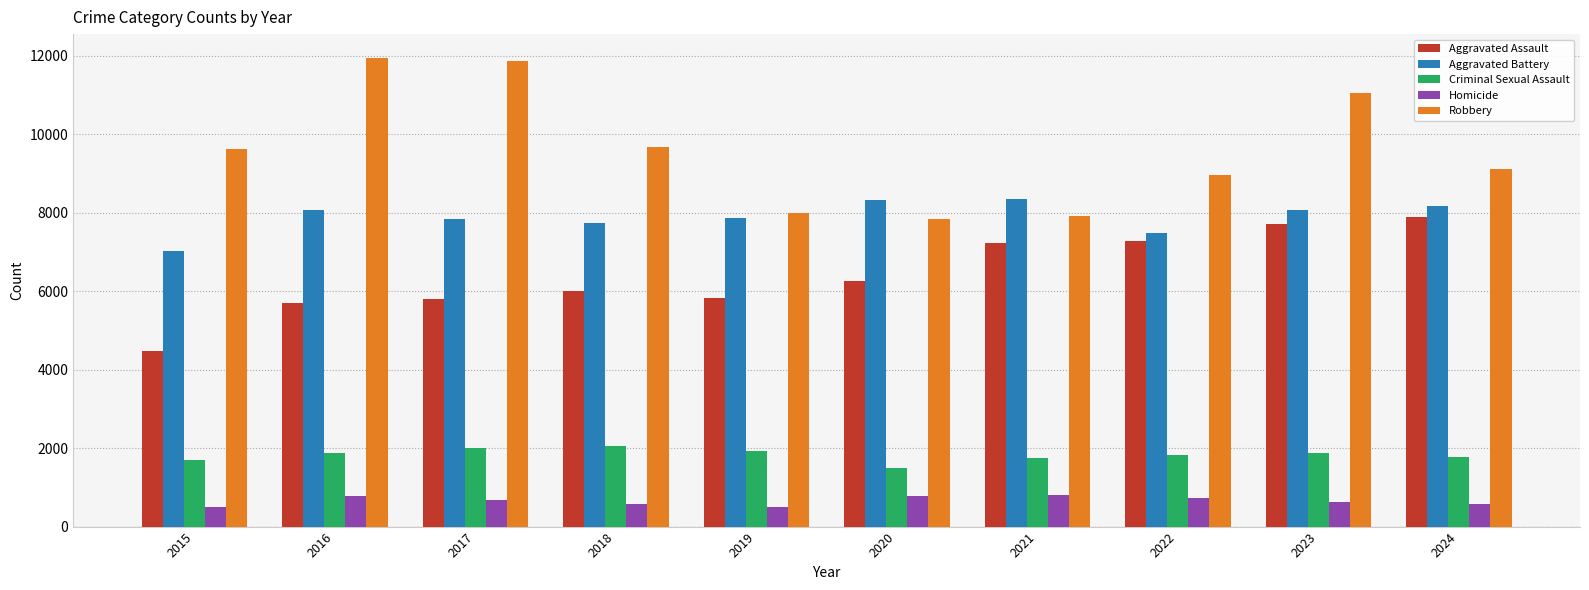

At 2020, list the series in order from smallest to largest.

Homicide, Criminal Sexual Assault, Aggravated Assault, Robbery, Aggravated Battery